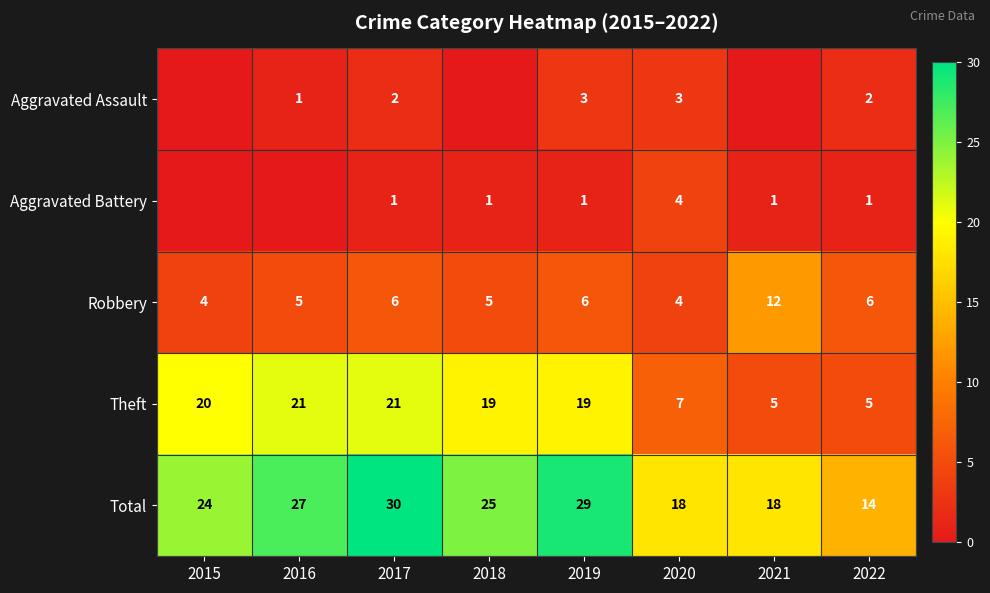

What is the difference between the second highest and second lowest values in the Total series?

11